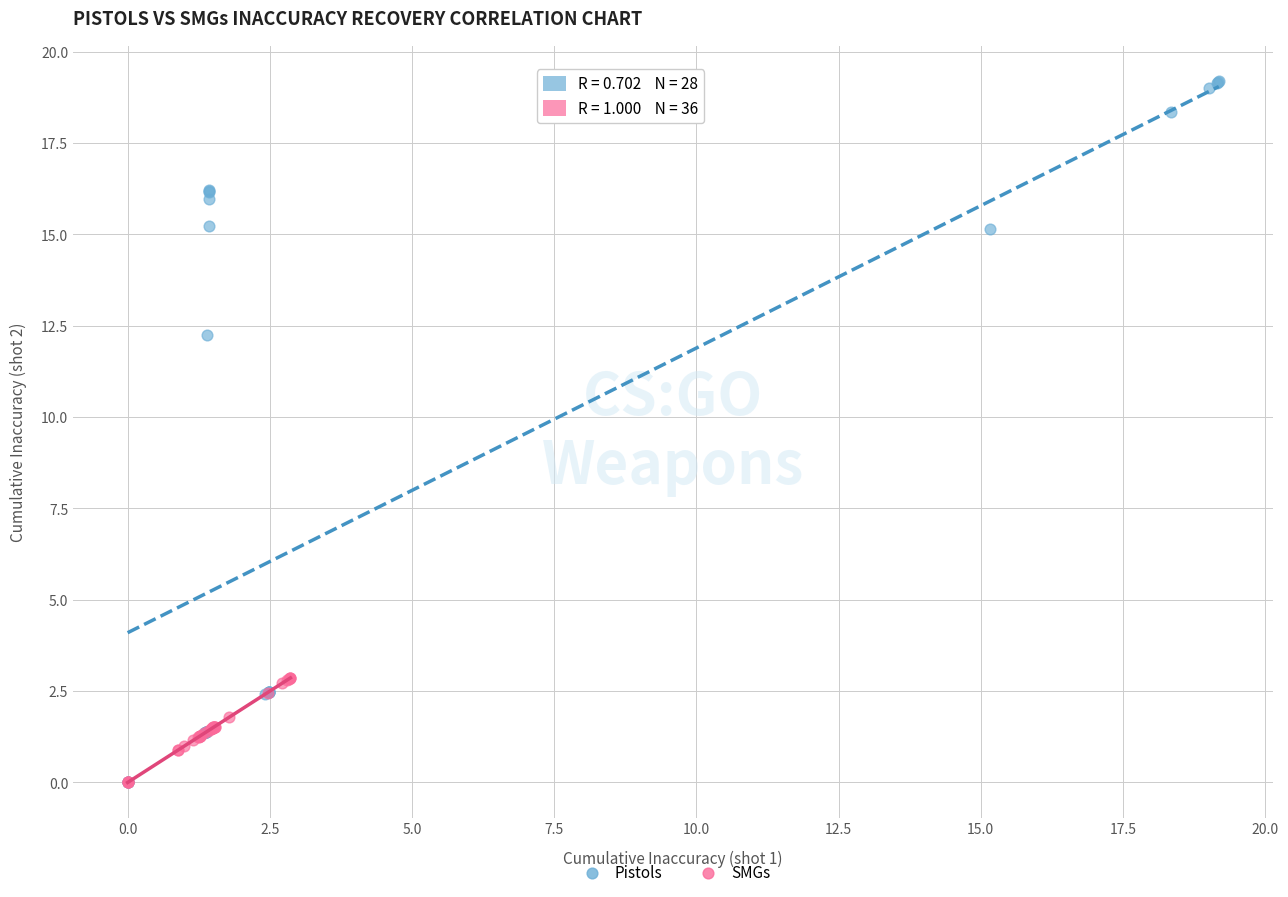

Which series has the largest Y range (max minus min)?

Pistols